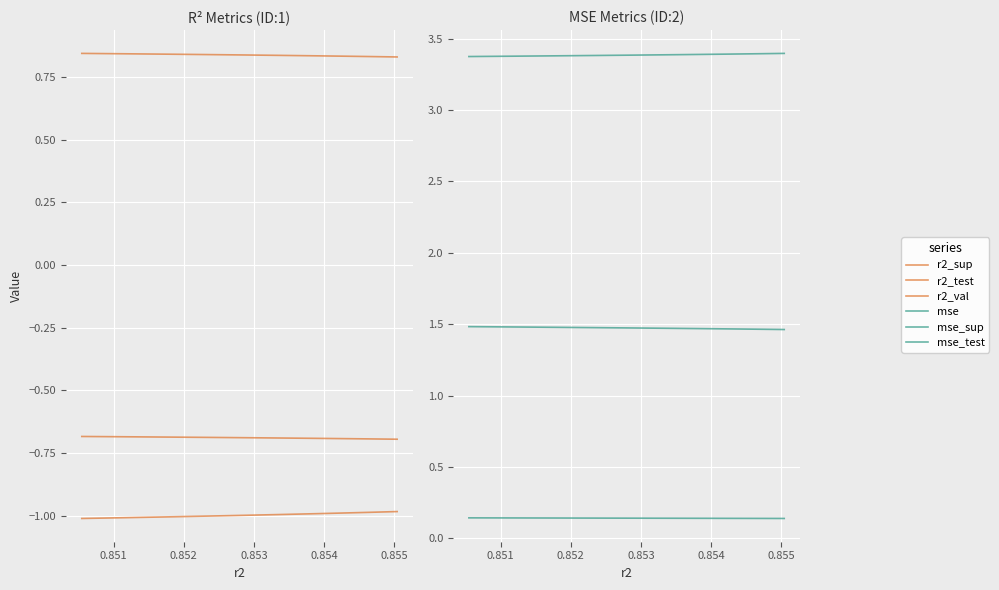

What is the sum of all mse_test values?

14.7